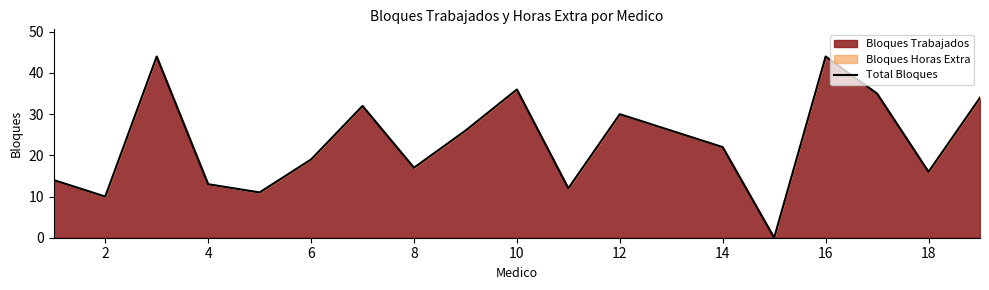

The chart shows a value of 10 at 2. True or false?

True